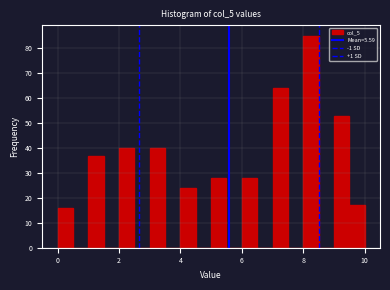

Around what value on the x-axis is the tallest bar? Give the approximate position of its centre, as read against the axis.

8.2